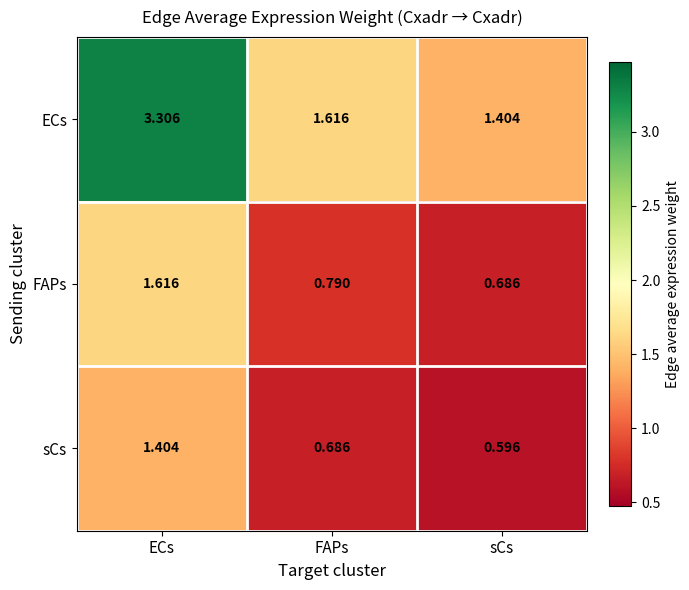

What is the difference between the highest and lowest values at FAPs?

0.9